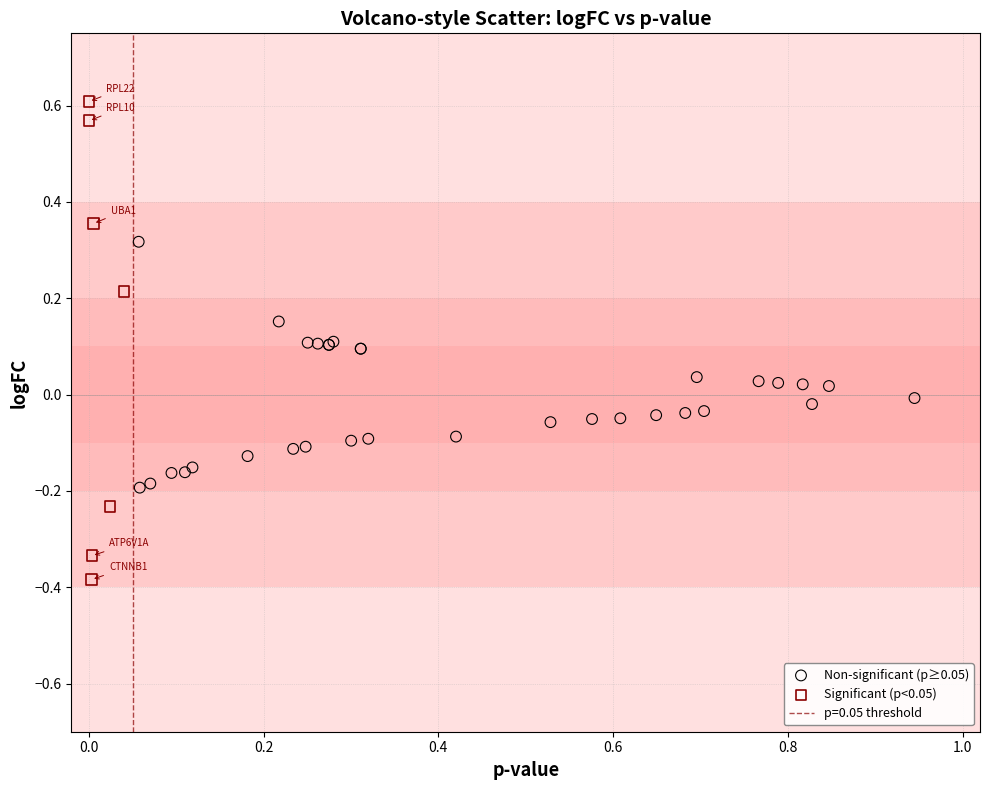

Which series contains the highest Y value?

Significant (p<0.05)